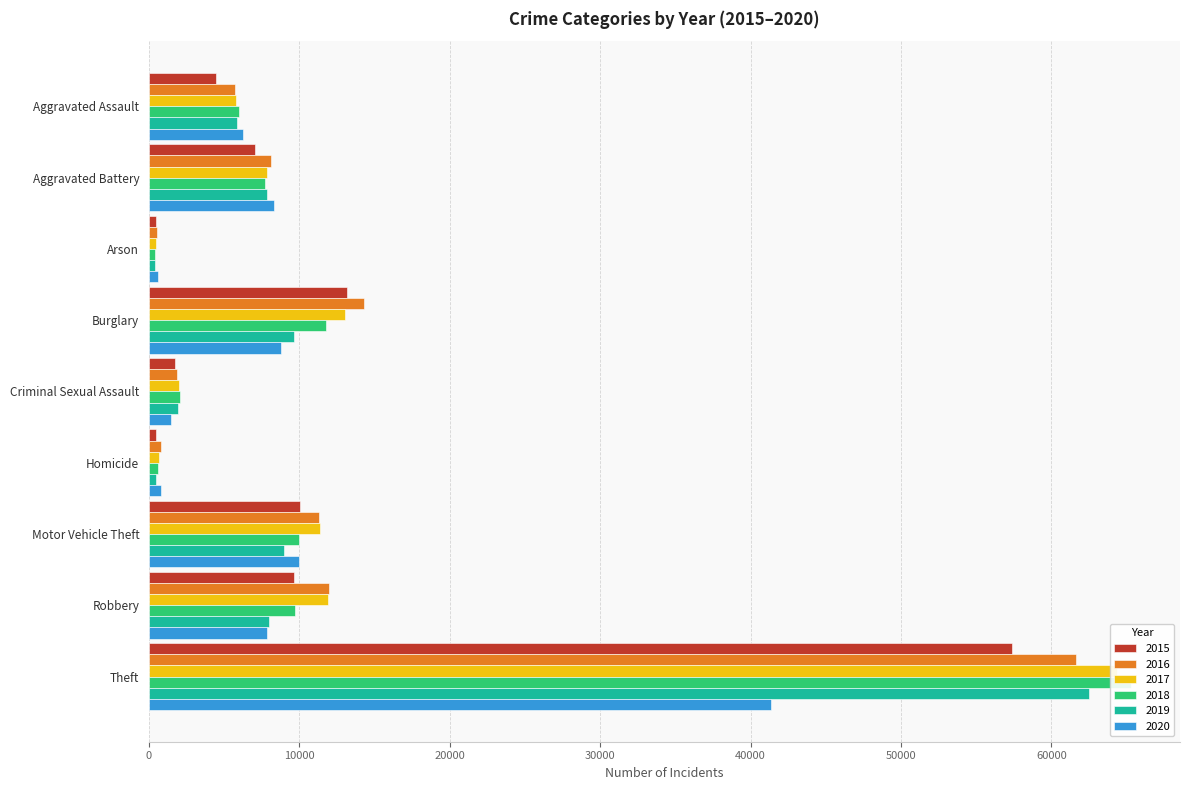

Reading left to right, what are all the values shown in this chart?

2015: 4480	7019	448	13184	1703	496	10068	9638	57351
2016: 5713	8086	515	14289	1850	786	11285	11960	61623
2017: 5793	7845	444	13001	1977	672	11380	11880	64386
2018: 6002	7735	373	11747	2033	588	9985	9681	65290
2019: 5841	7858	376	9638	1914	499	8977	7995	62495
2020: 6265	8321	588	8758	1489	787	9959	7855	41340